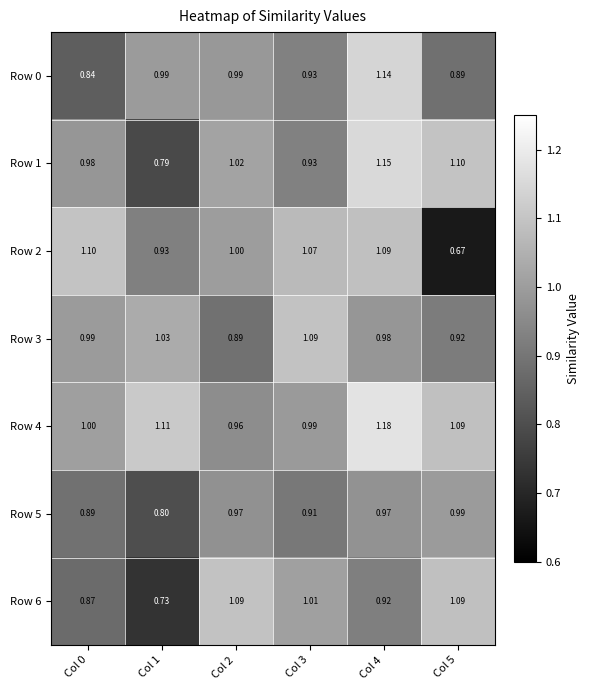

At which category is the sum across all series the highest?

Col 4